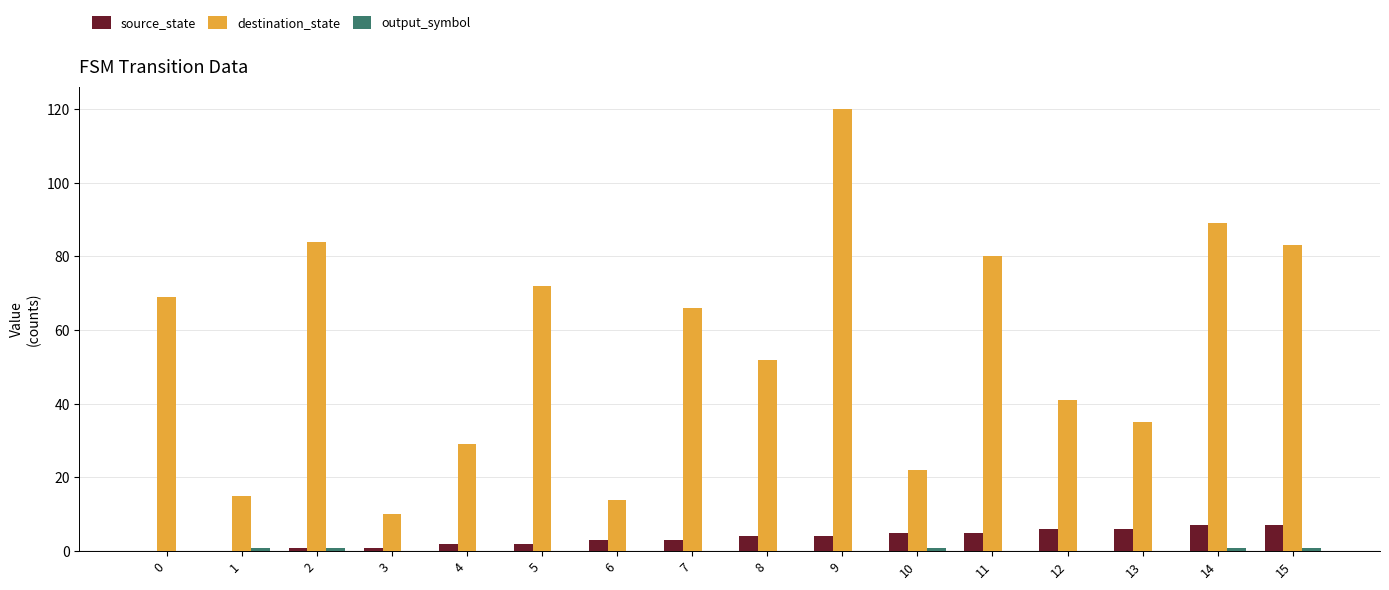

Between 0 and 14, which series saw the biggest shift?

destination_state